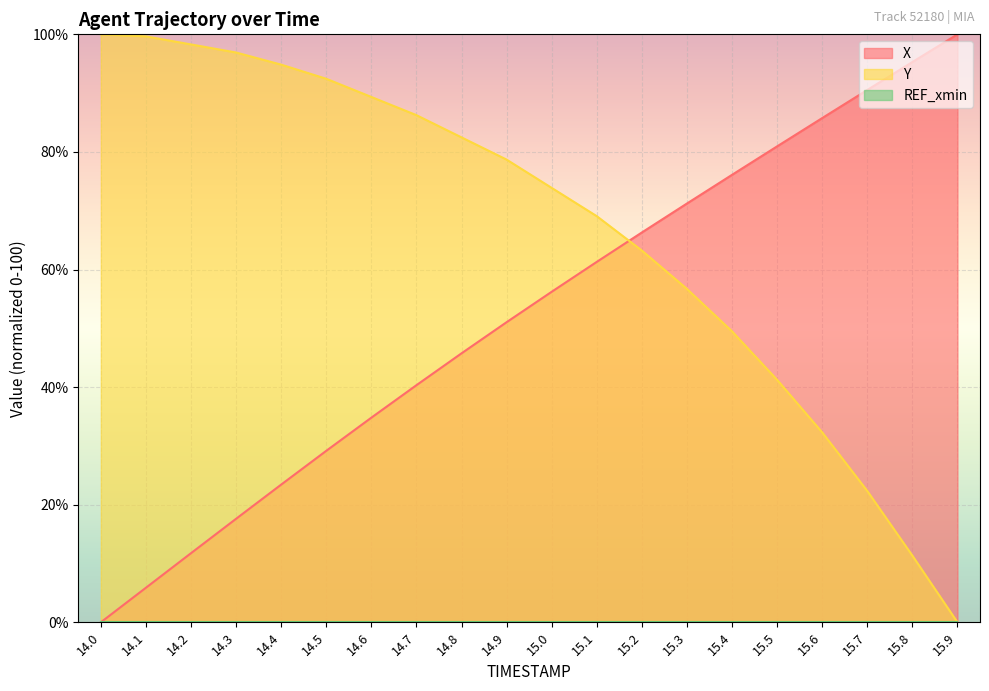

Between which two adjacent categories do Y and X first intersect?

15.1 and 15.2